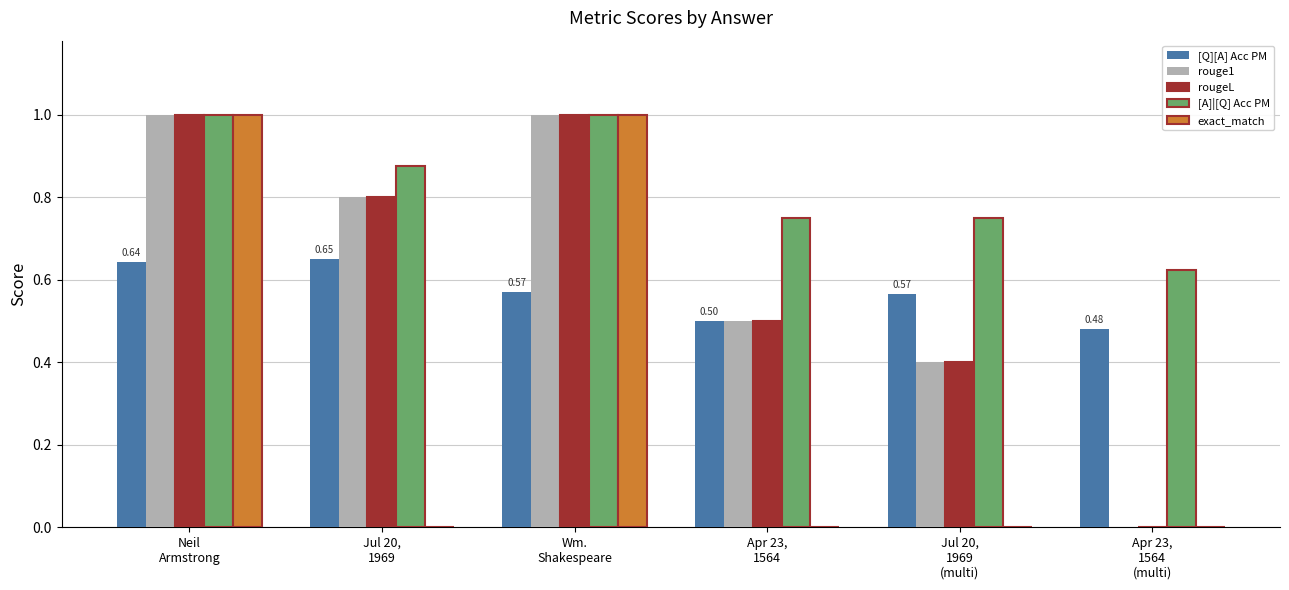

Which series has the largest total across all categories?

[A]|[Q] Acc PM